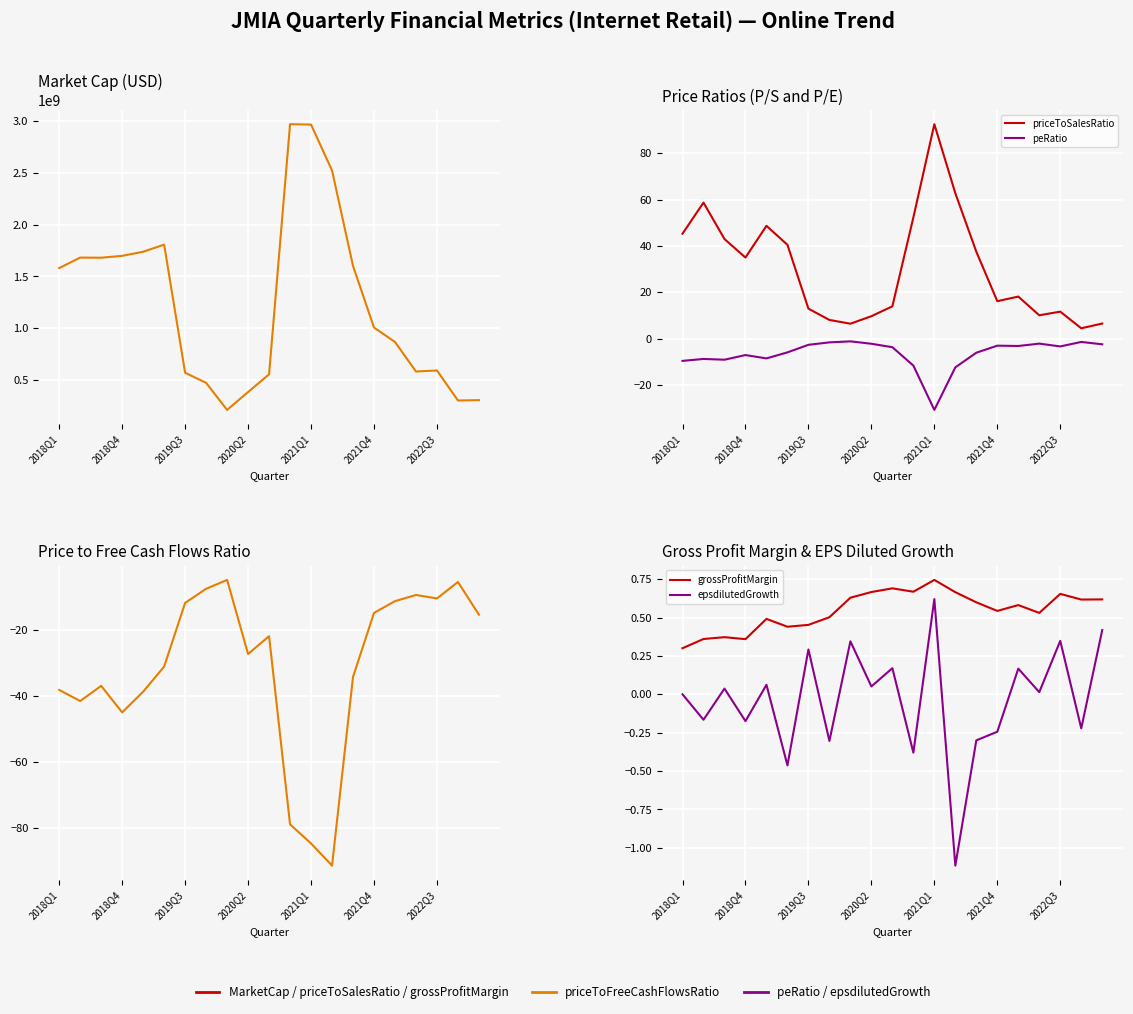

What is the difference between the maximum and minimum values in the grossProfitMargin series?

0.4